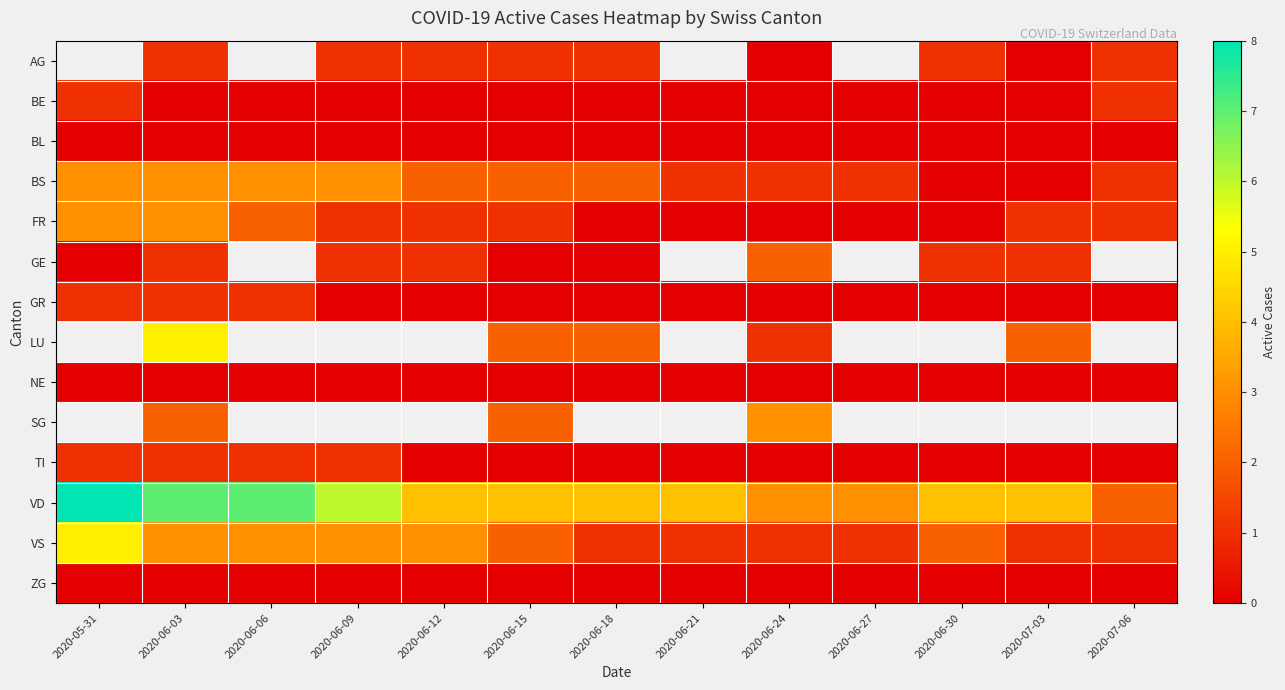

At 2020-06-27, list the series in order from smallest to largest.

FR, GE, GR, LU, NE, SG, TI, AG, BE, BL, ZG, BS, VS, VD